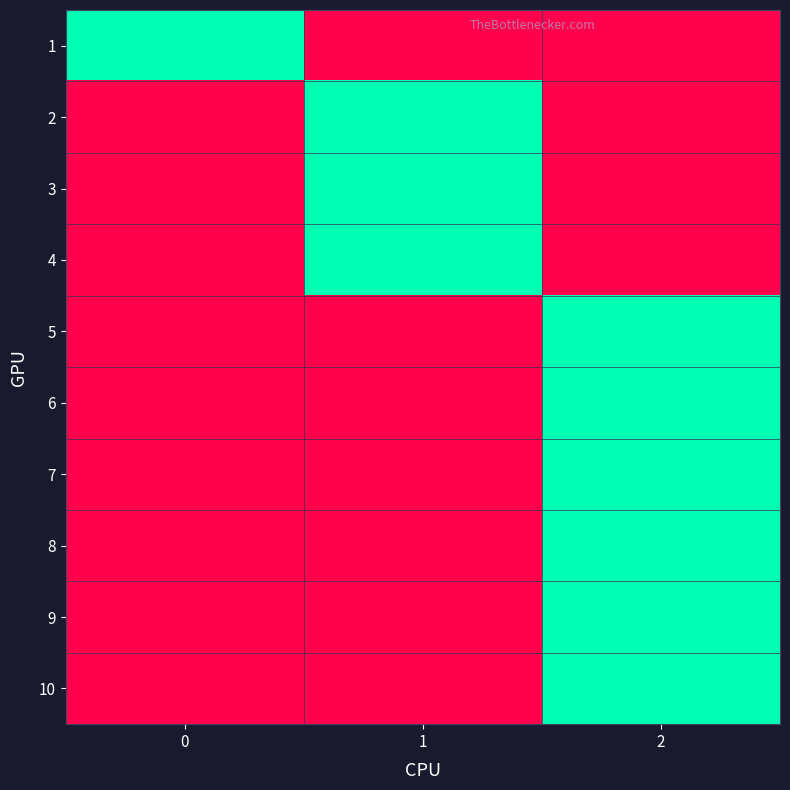

Reading left to right, transcribe all the data shown in this chart.

1: 0=1	1=0	2=0
2: 0=0	1=1	2=0
3: 0=0	1=1	2=0
4: 0=0	1=1	2=0
5: 0=0	1=0	2=1
6: 0=0	1=0	2=1
7: 0=0	1=0	2=1
8: 0=0	1=0	2=1
9: 0=0	1=0	2=1
10: 0=0	1=0	2=1